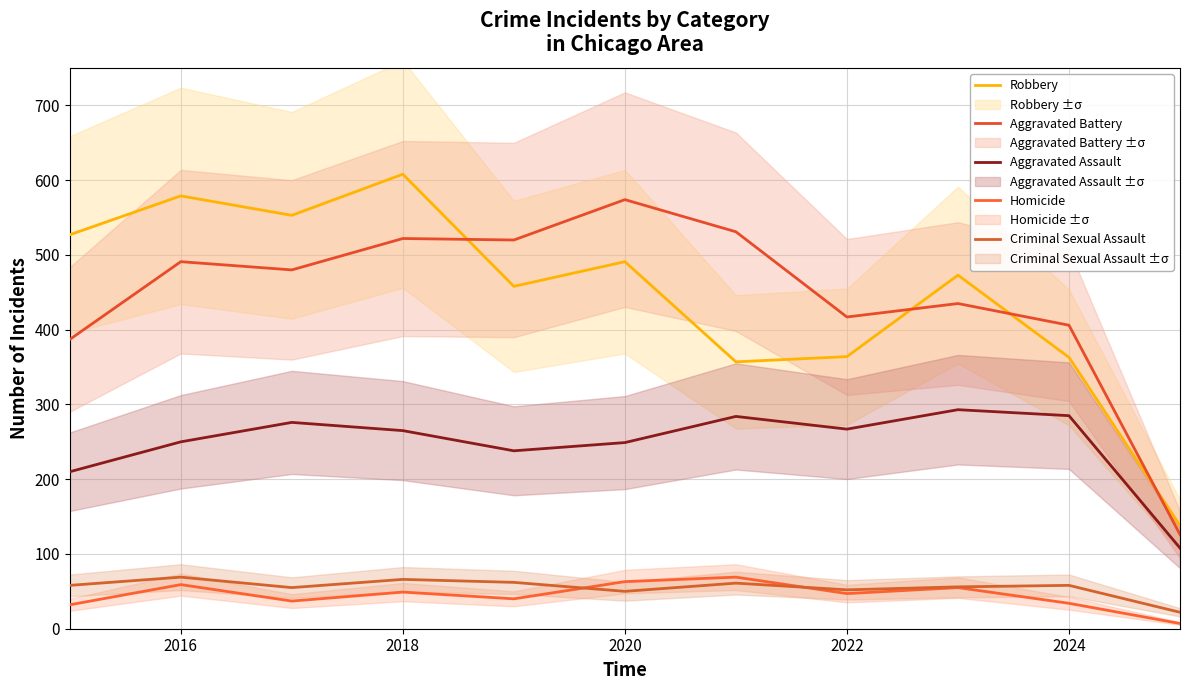

Which has a higher value, 2024 or 2018?

2018